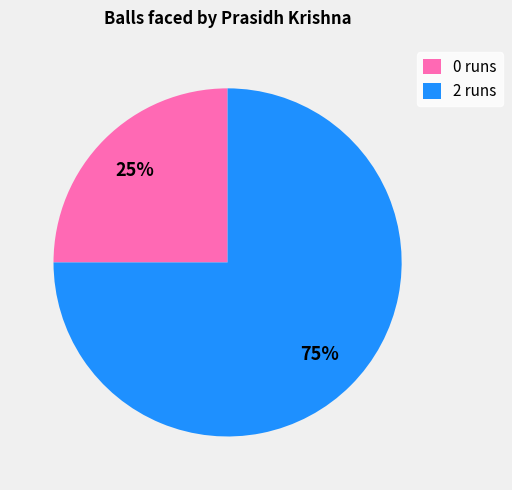

Is there a majority slice in this chart?

Yes